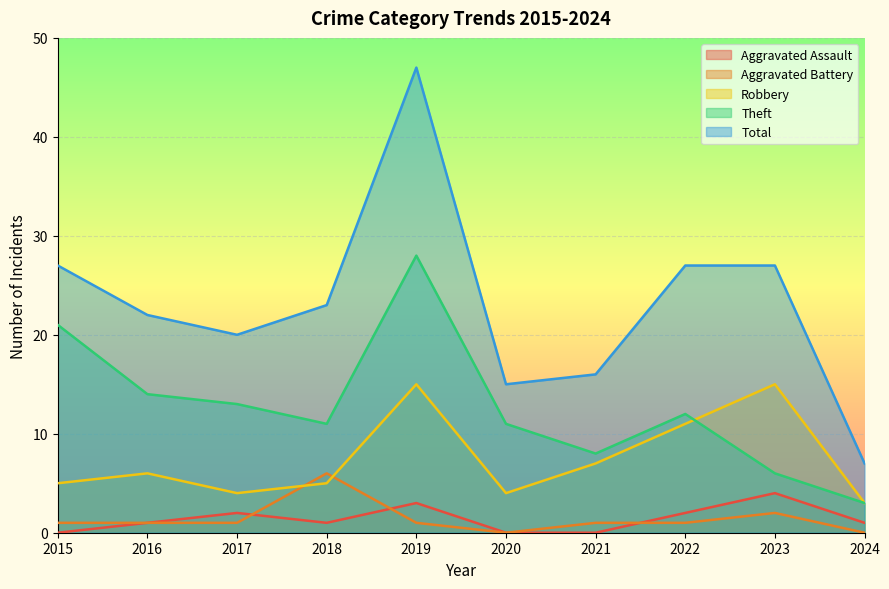

True or false: Robbery has a value of 6 at 2017.

False